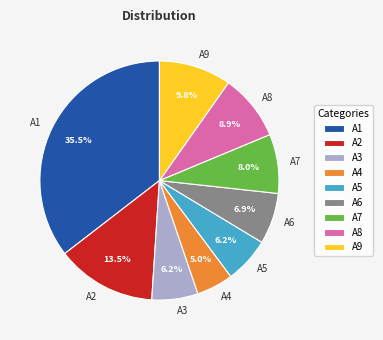

To the nearest percent, what portion does A7 represent?

8%